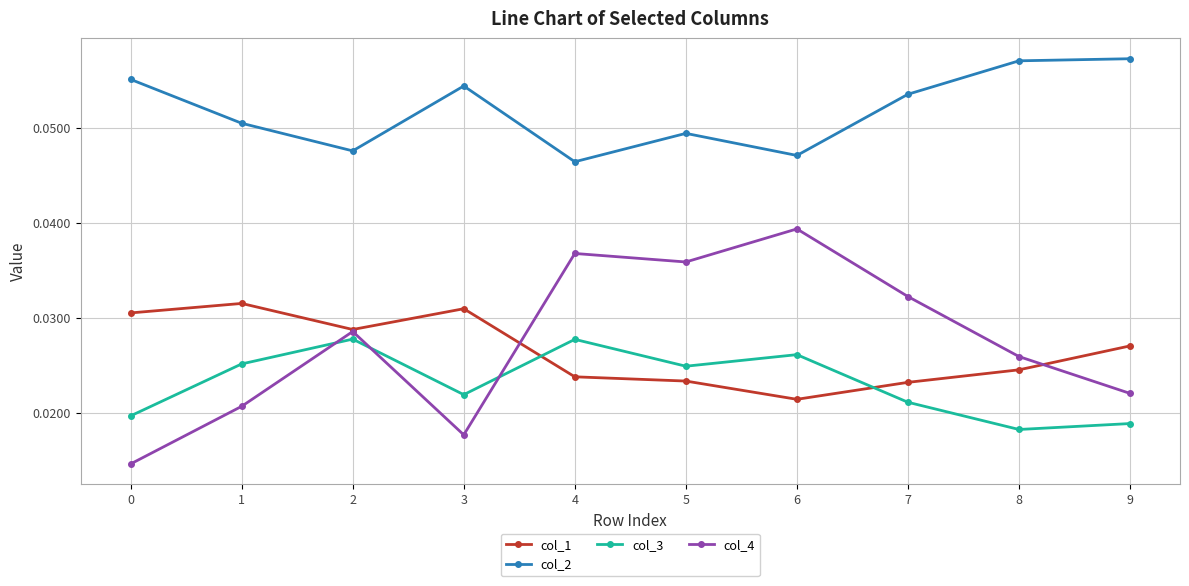

At how many categories does at least one series exceed 0?

10